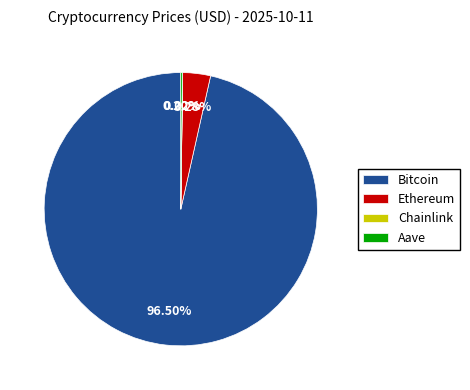

Is there a majority slice in this chart?

Yes